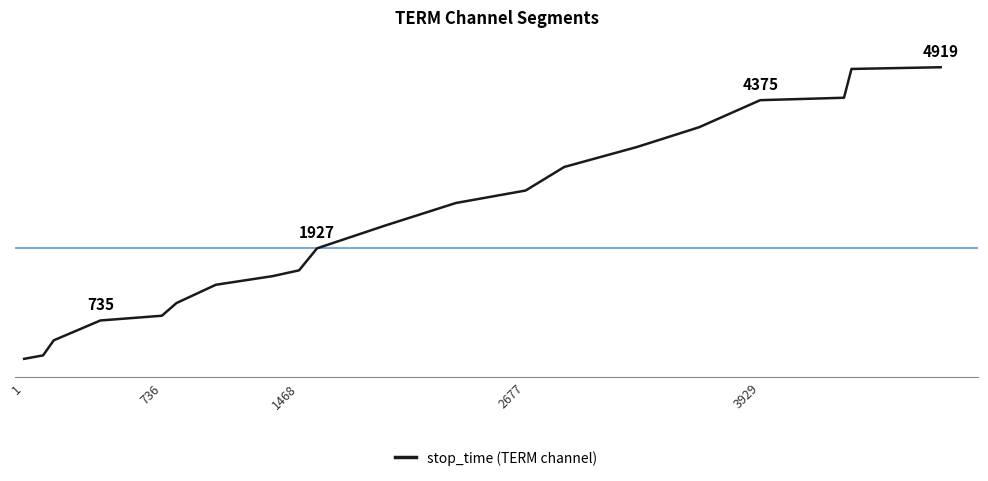

Does the chart have visible grid lines?

No